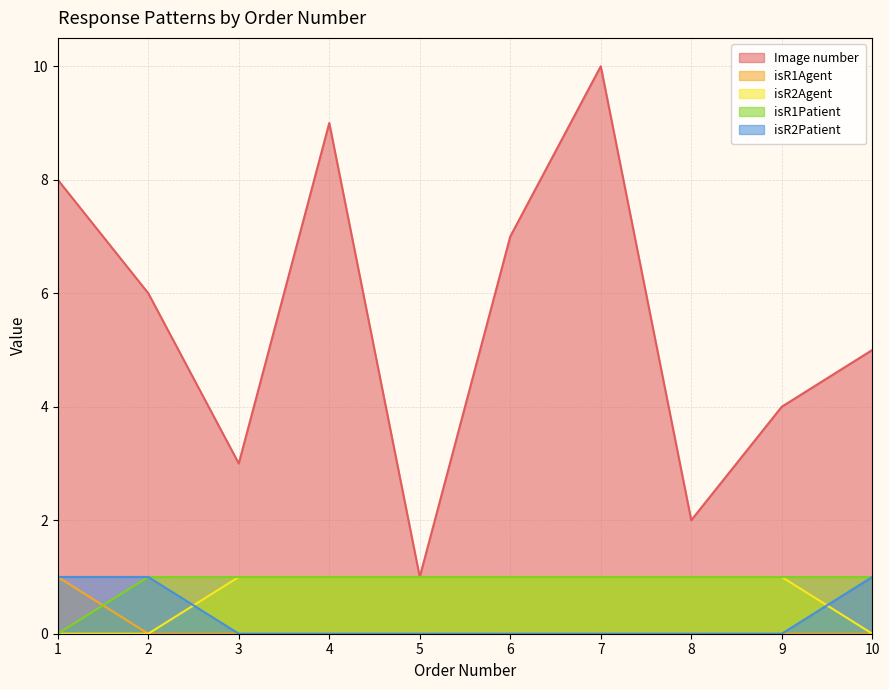

Which series has the largest total across all categories?

Image number